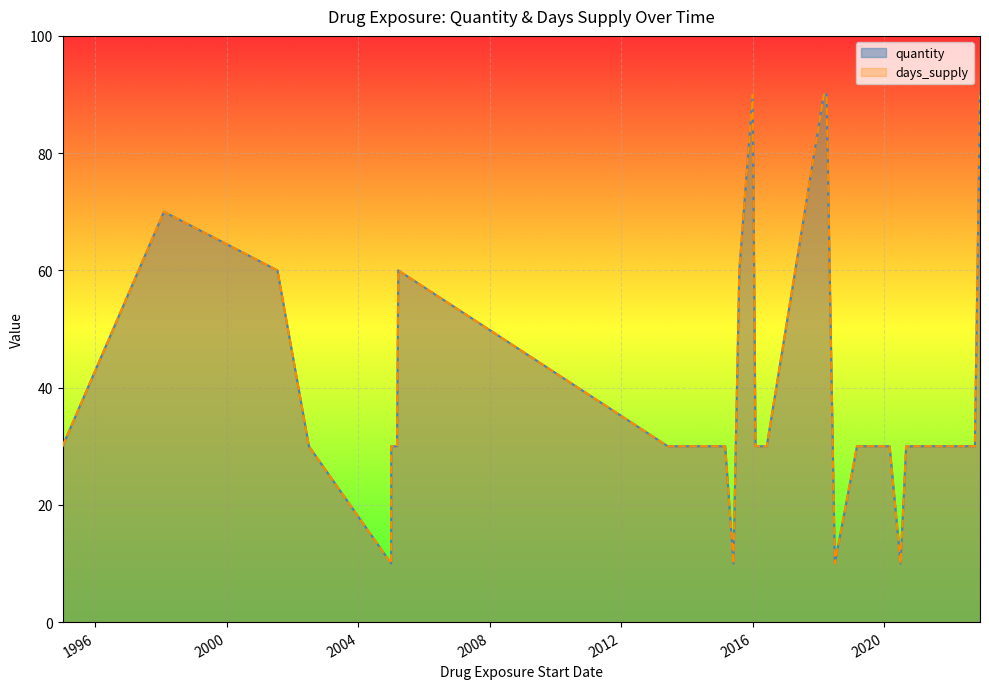

List the series in order of their peak value, lowest first.

quantity, days_supply